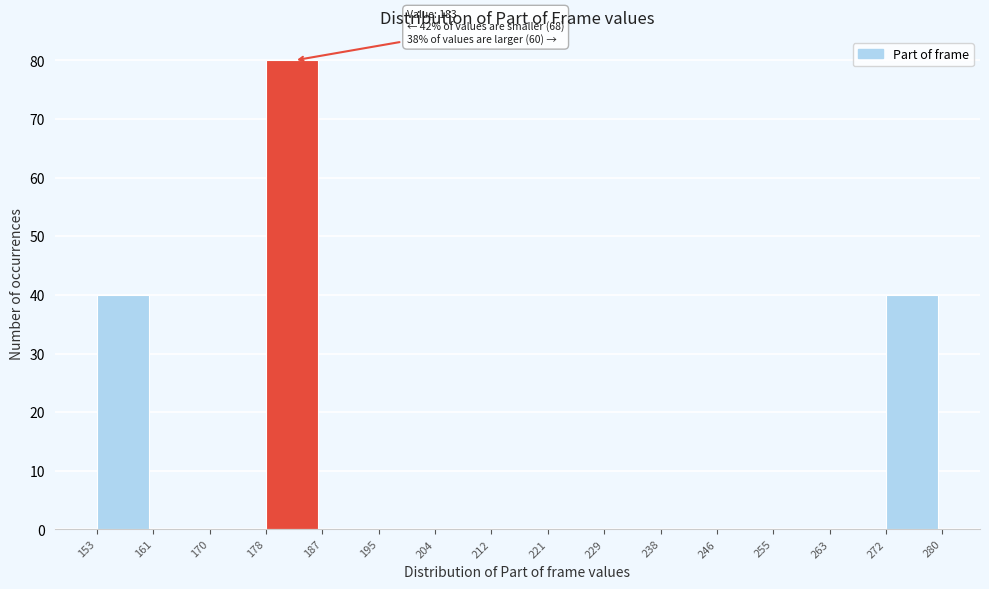

Over which range of the x-axis is the bar tallest?

178 to 187